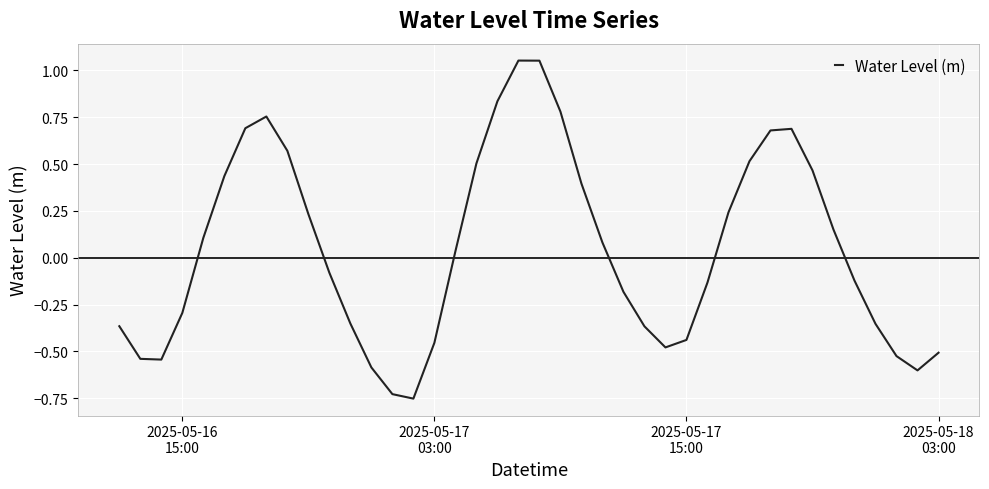

Count the number of categories in the chart.

40